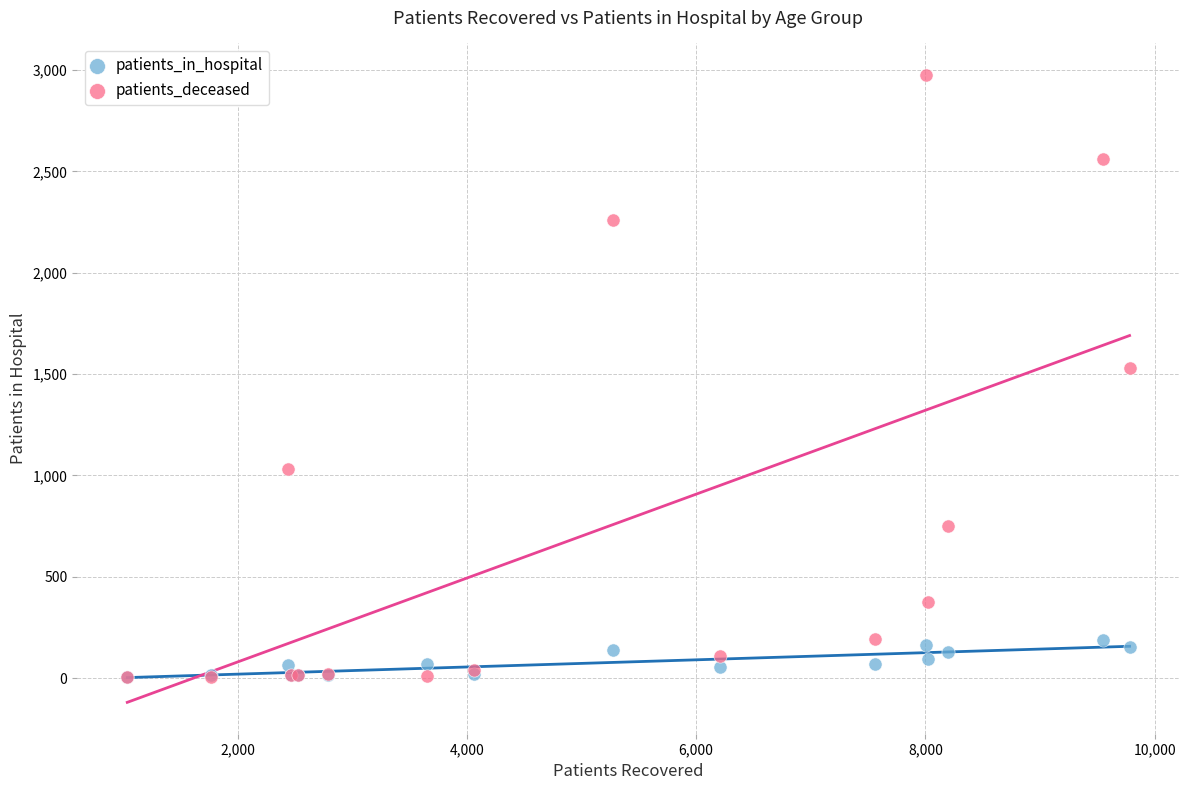

Across all series, what Y value is closest to 1490?

1528